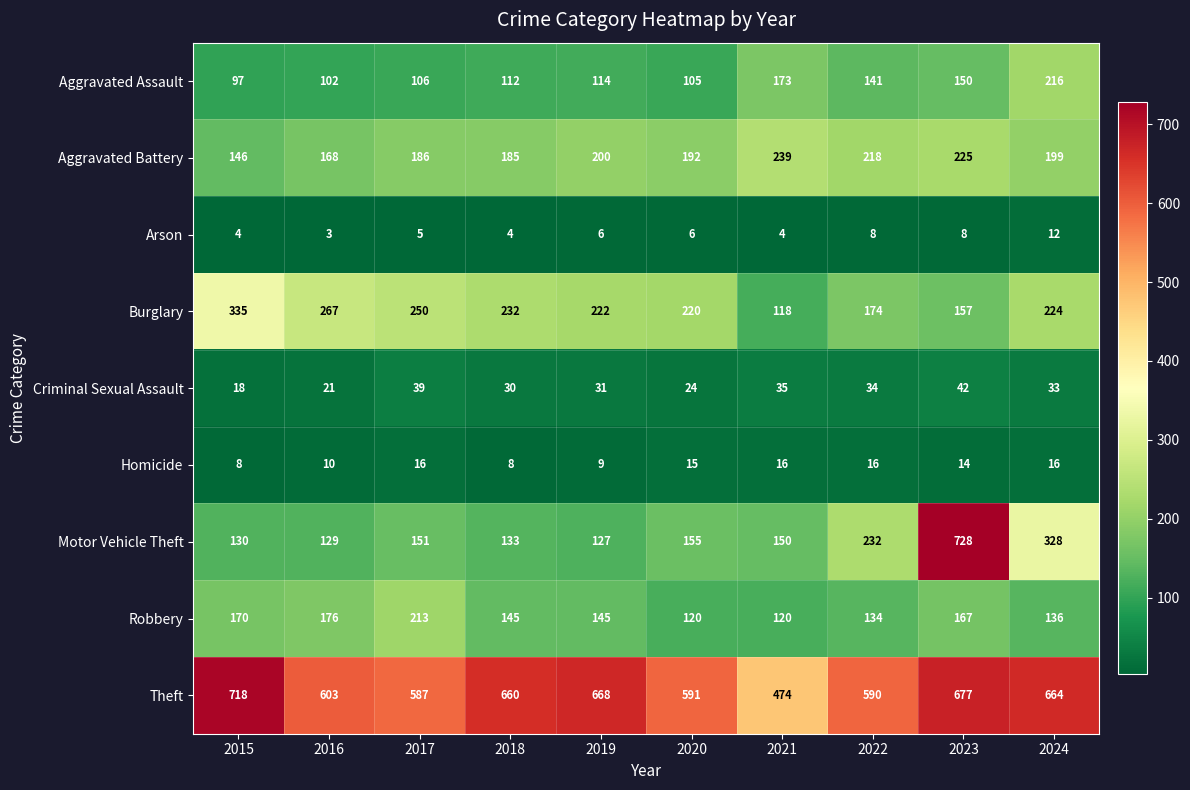

Where does the Aggravated Battery series first go above 199?

2019